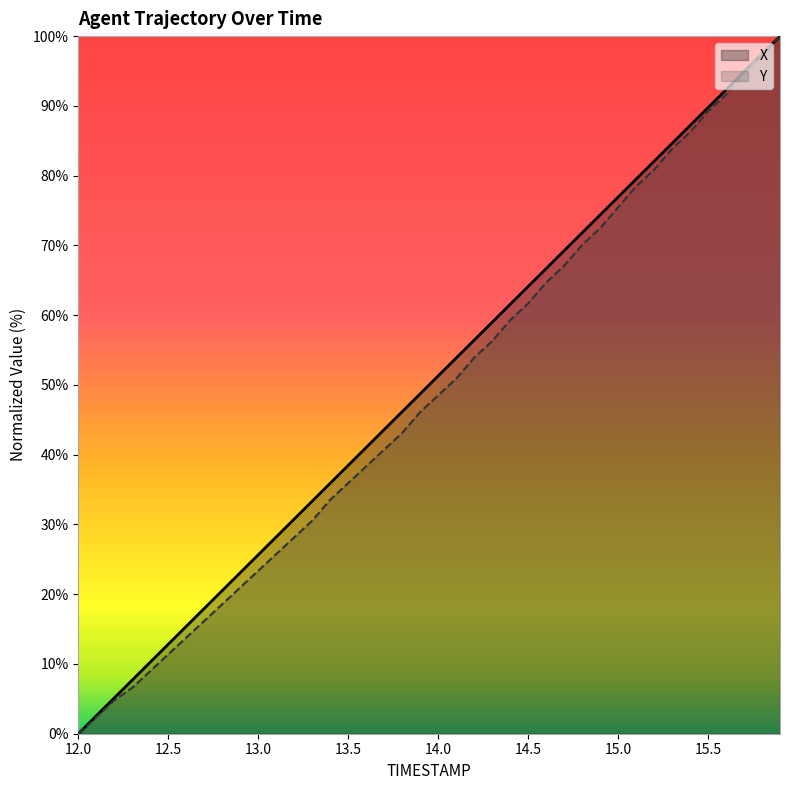

At how many categories does at least one series exceed 64?

15